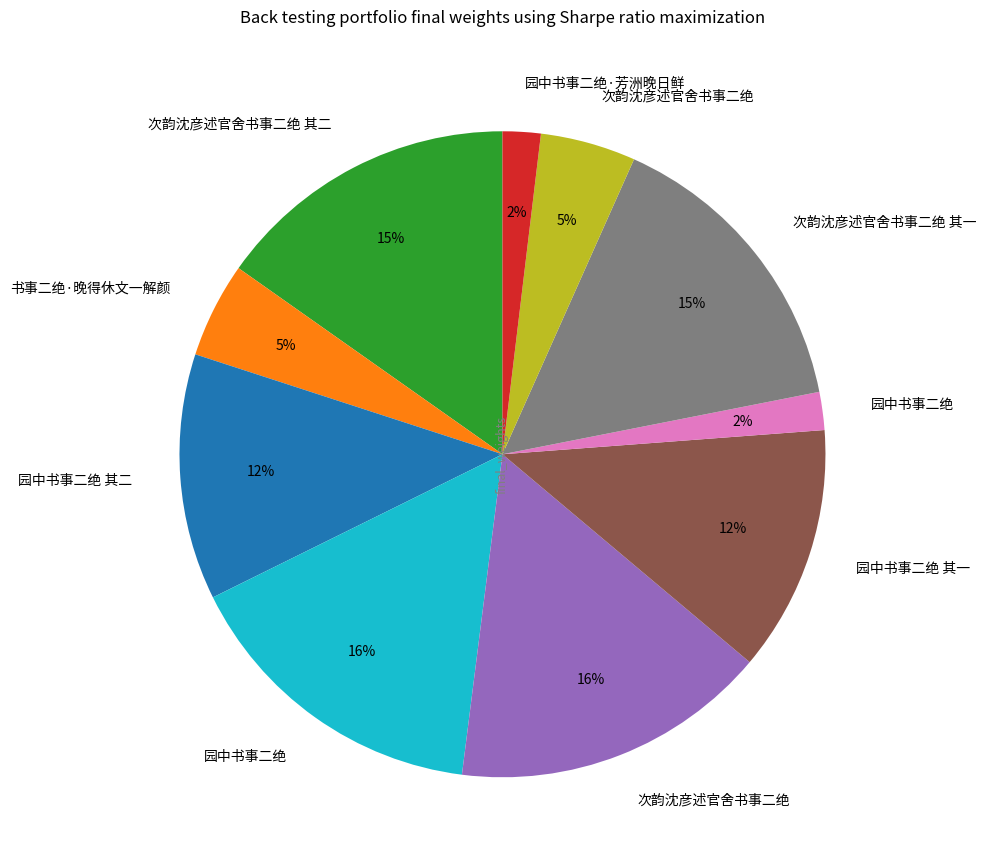

Is there any slice that represents more than half of the pie?

No